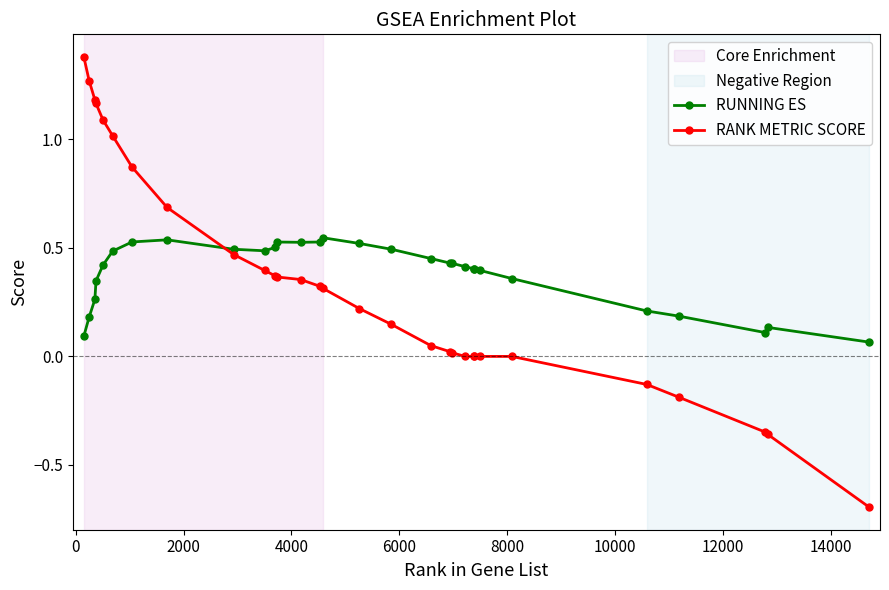

Which series has the widest spread of values?

RANK METRIC SCORE